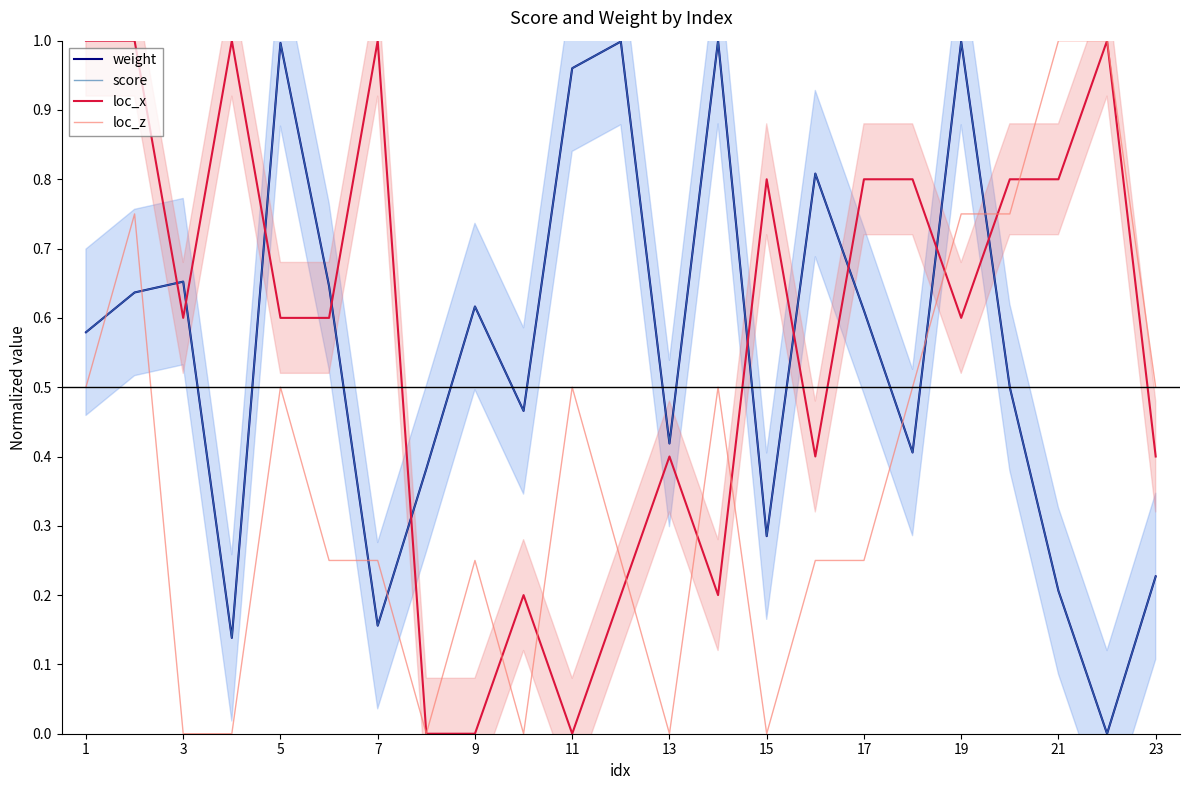

What is the value of the score point at the 9th from the left?

0.6